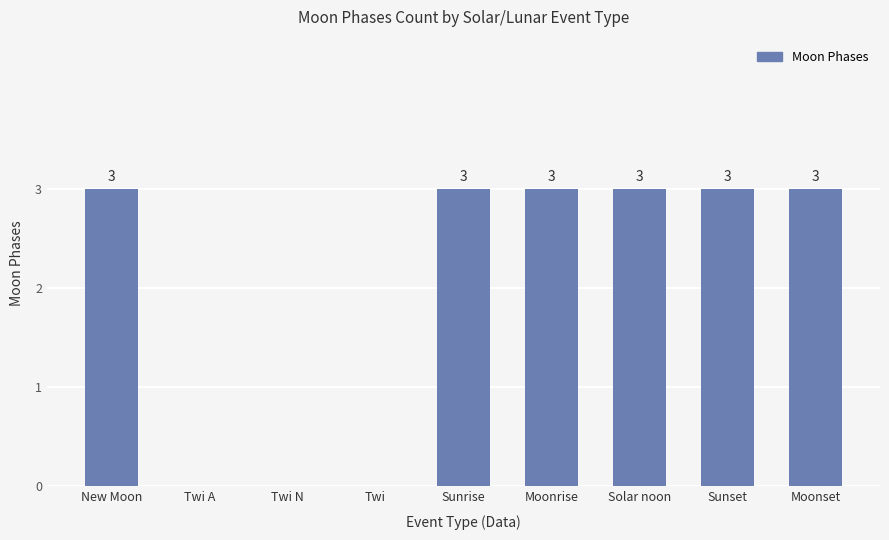

The value at New Moon is 1. True or false?

False